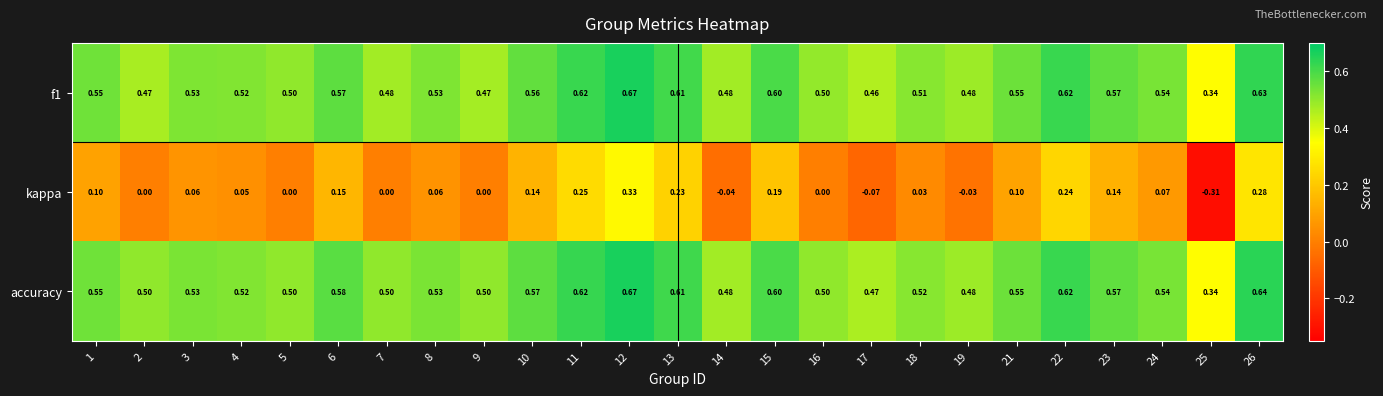

Is the value of accuracy at 13 greater than the value of f1 at 25?

Yes